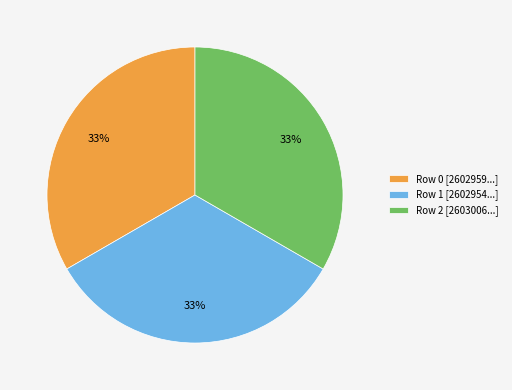

To the nearest percent, what is the combined percentage of Row 0 and Row 2?

67%